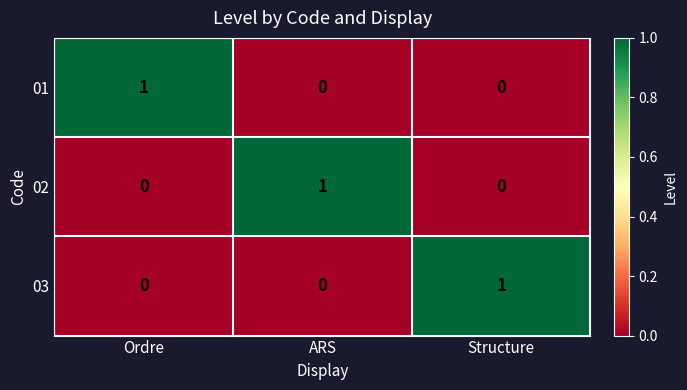

What is the spread (max minus min) of values at Structure?

1